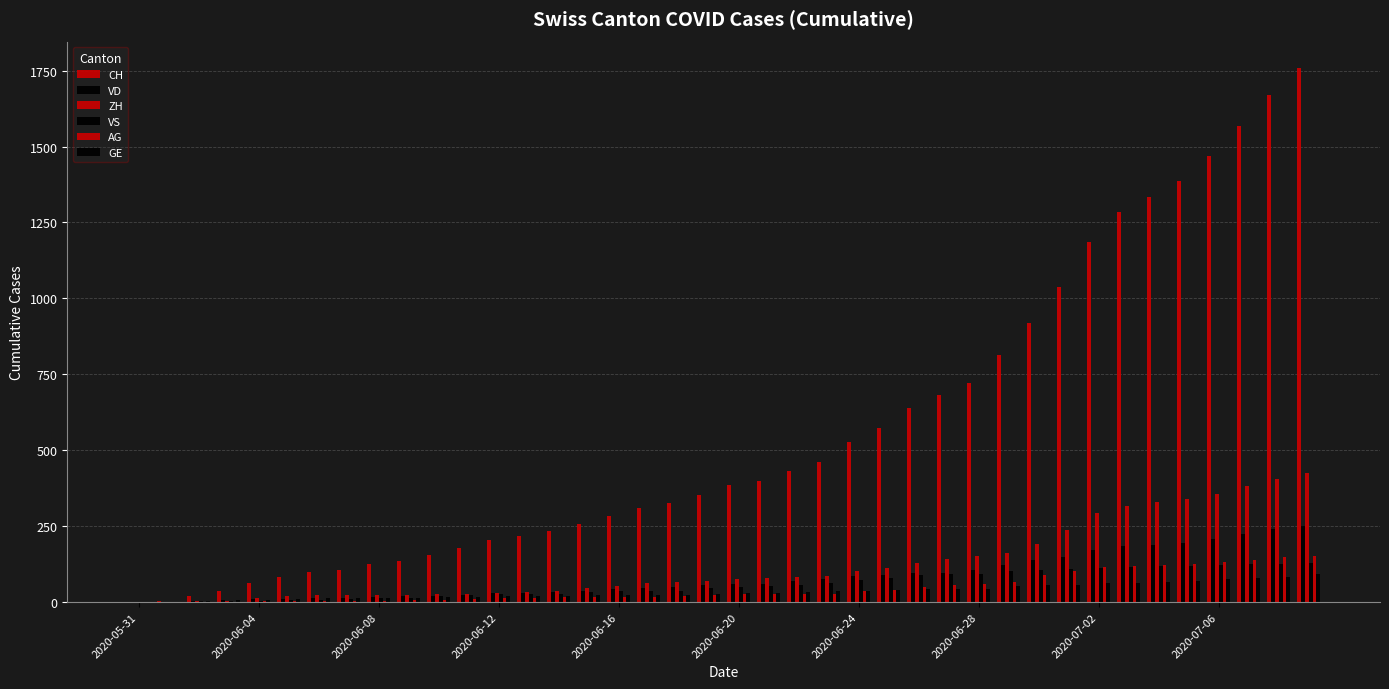

What is the average value of the VD series?

82